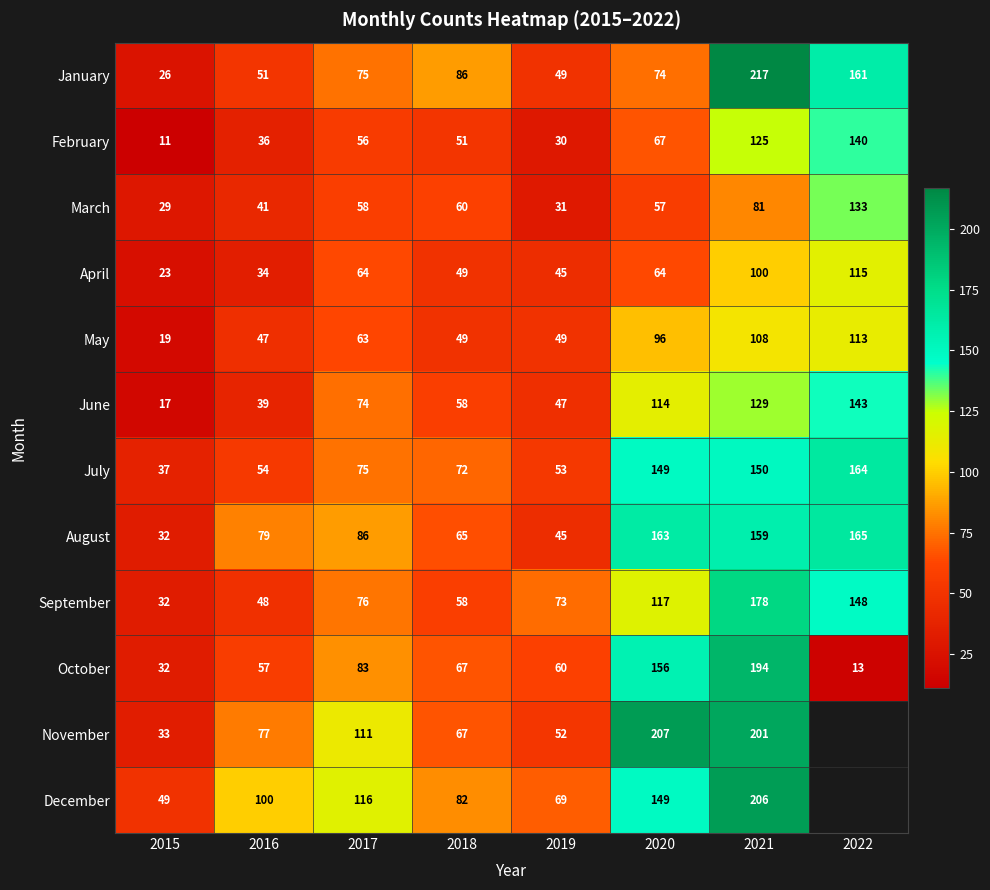

Which series changed the most between 2015 and 2021?

January